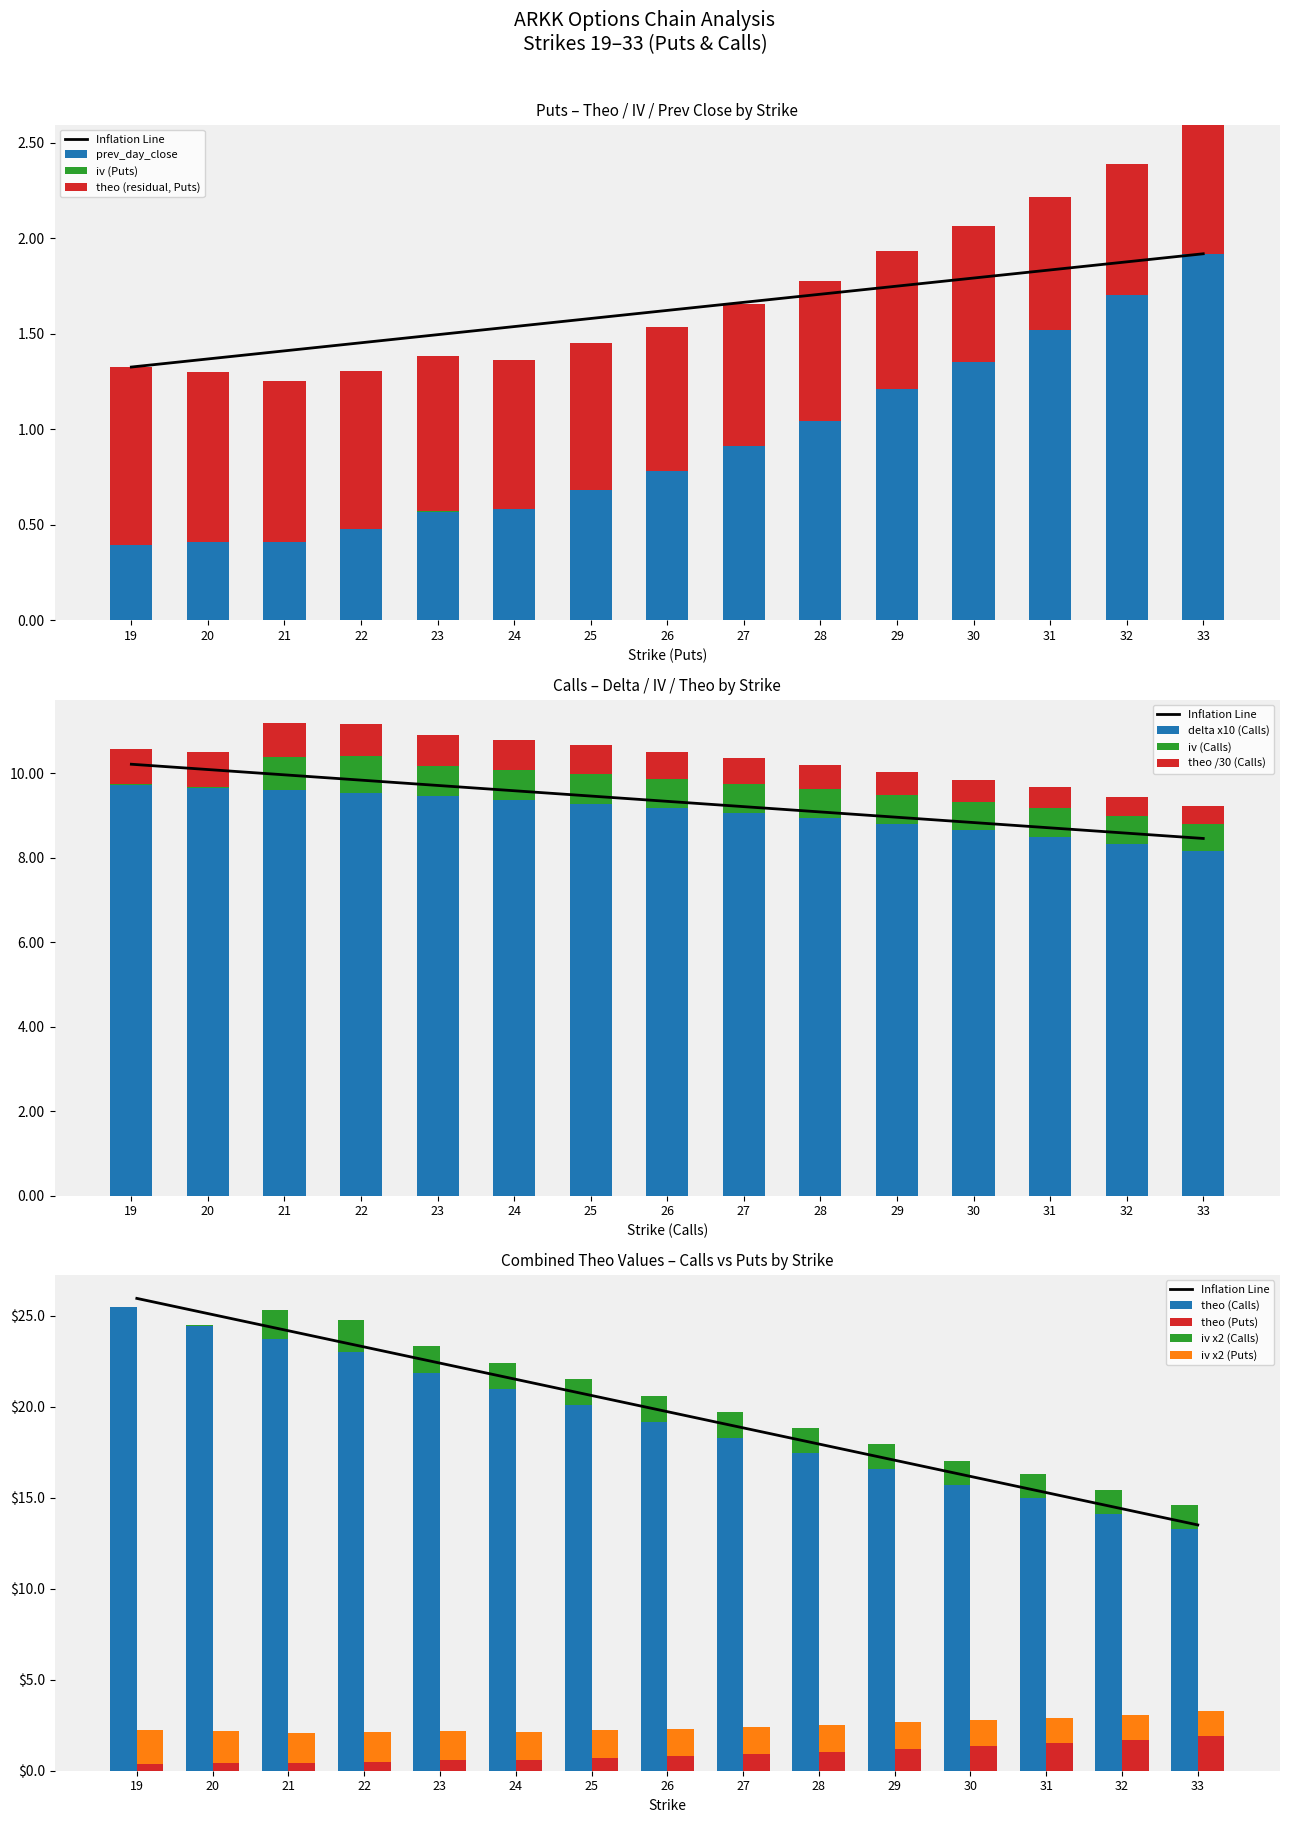

Is the value of delta at 21 greater than the value of prev_day_close at 27?

Yes